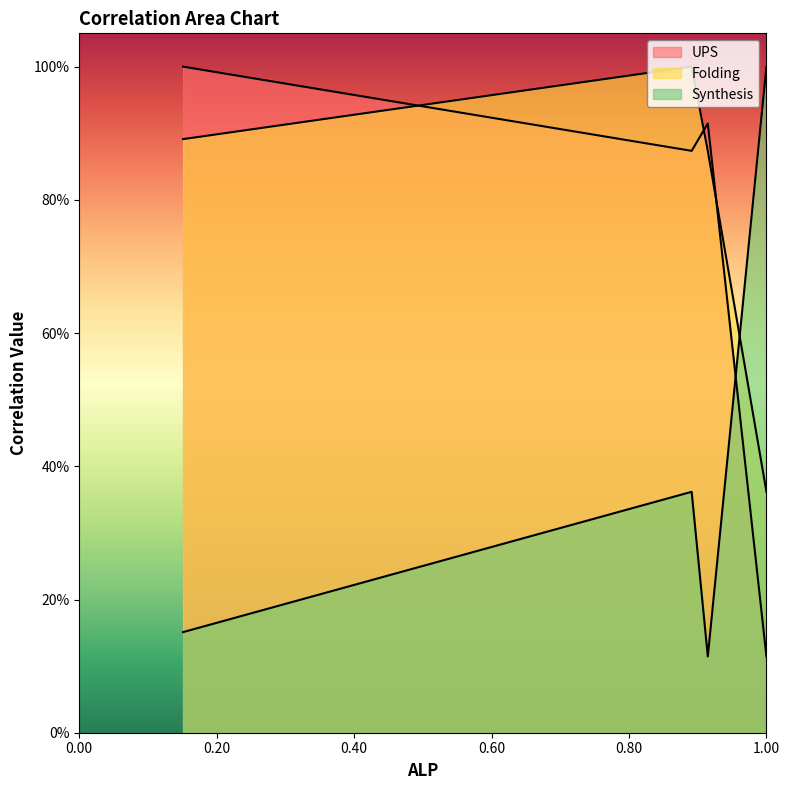

What are all the series names shown in the legend?

UPS, Folding, Synthesis